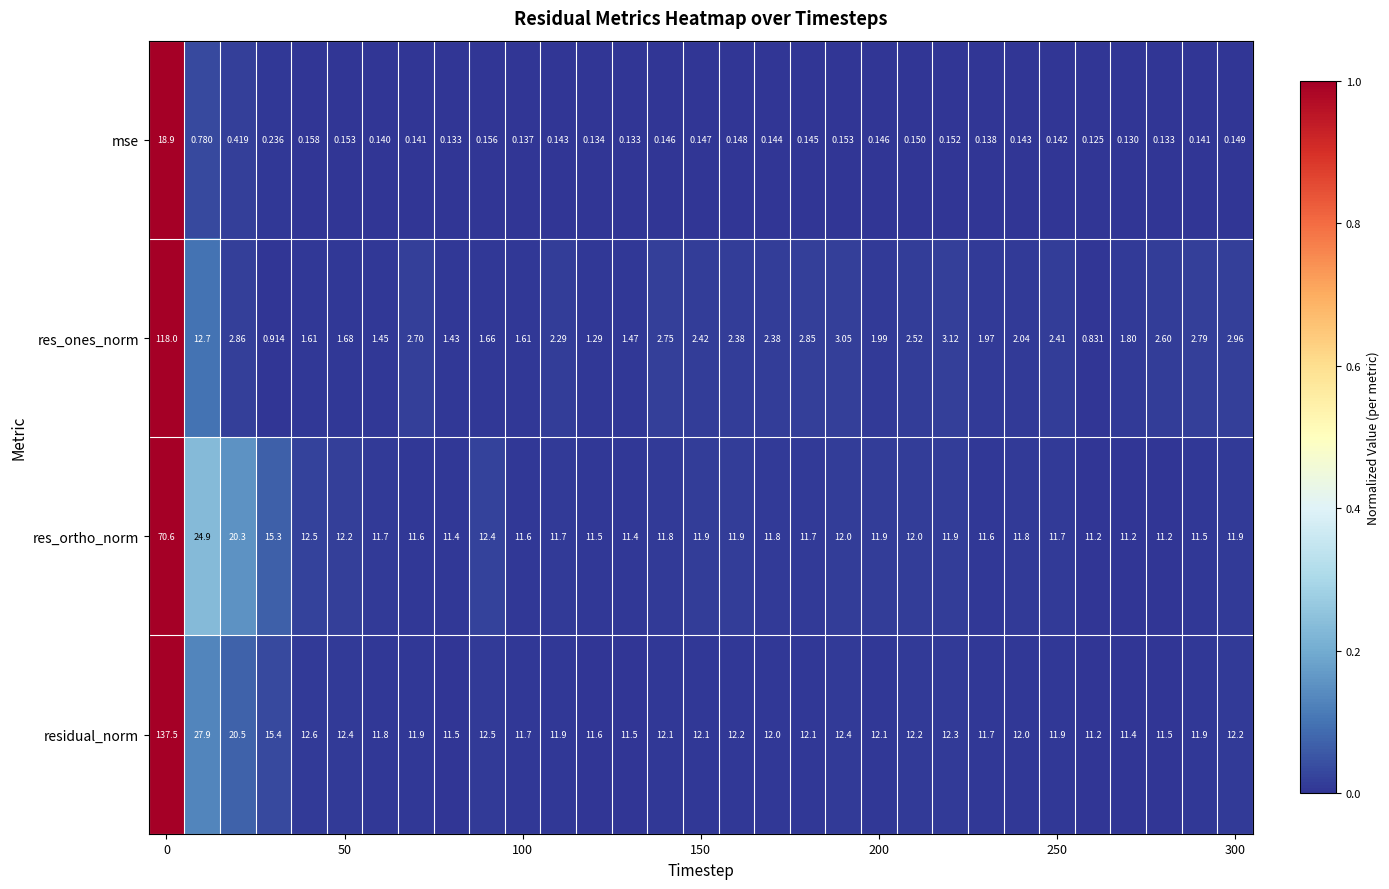

Which series has the largest total across all categories?

residual_norm